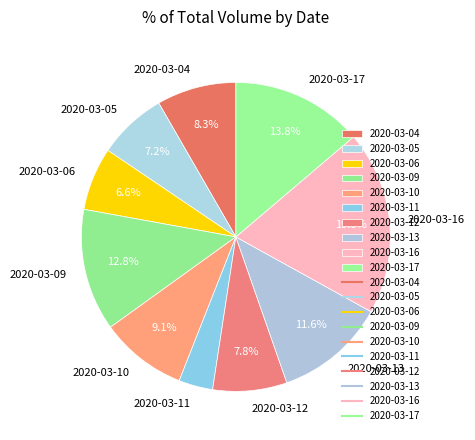

What percentage is the 2020-03-13 slice, to the nearest percent?

12%